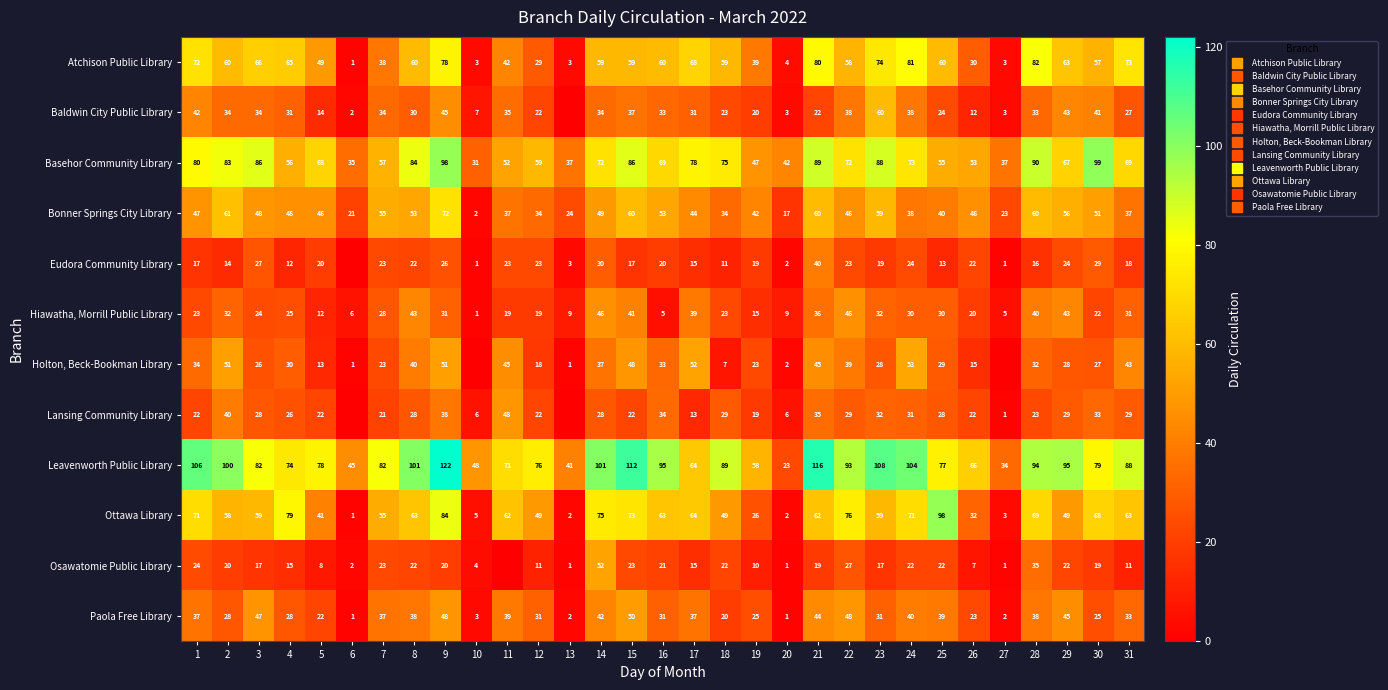

Is the value of Baldwin City Public Library at 25 greater than the value of Leavenworth Public Library at 7?

No